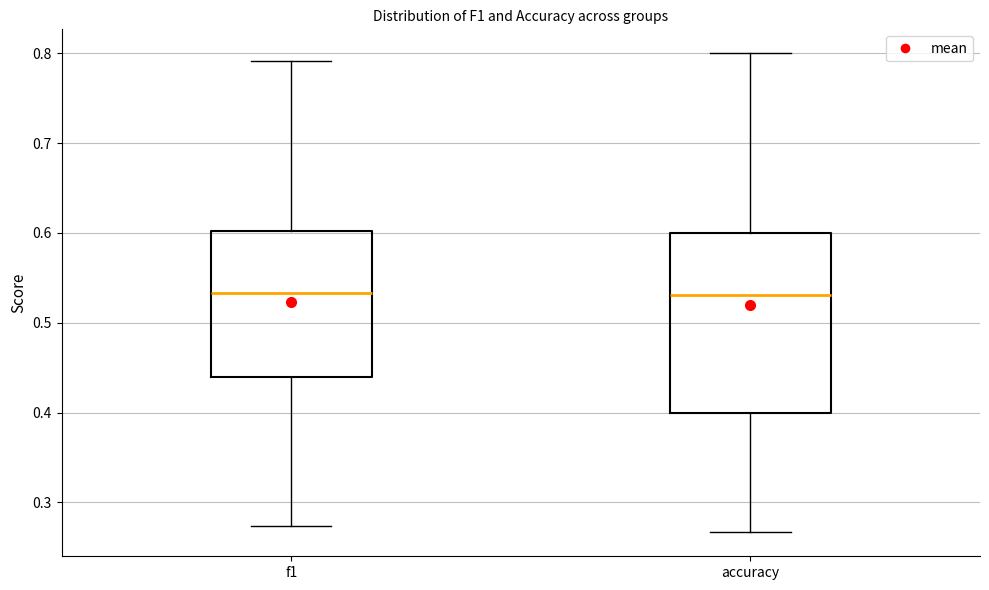

Which box is the tallest, from its lower edge to its upper edge?

accuracy